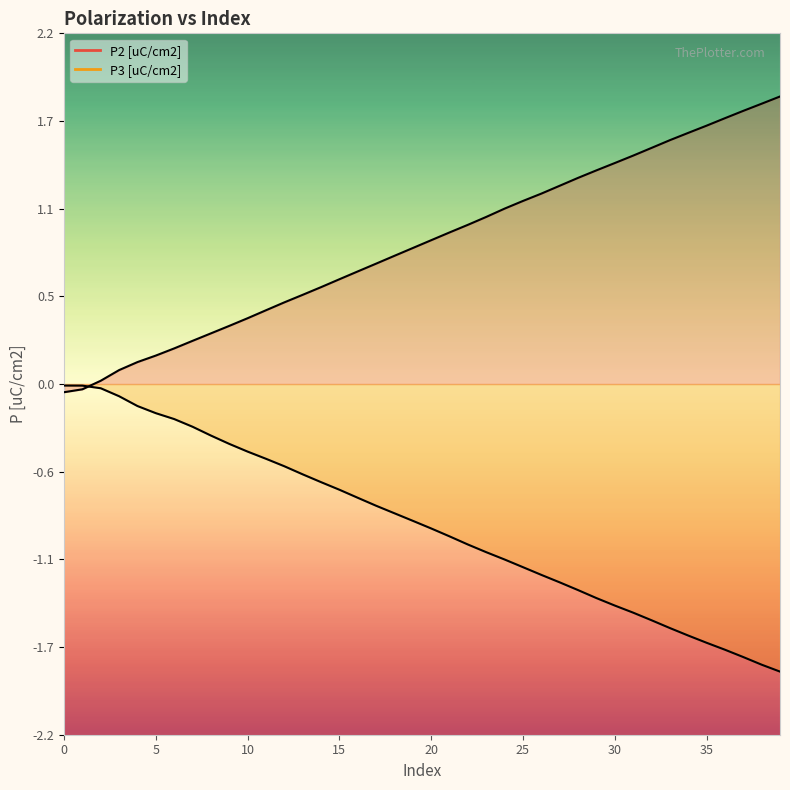

What is the difference between the highest and lowest values at 4?

0.3